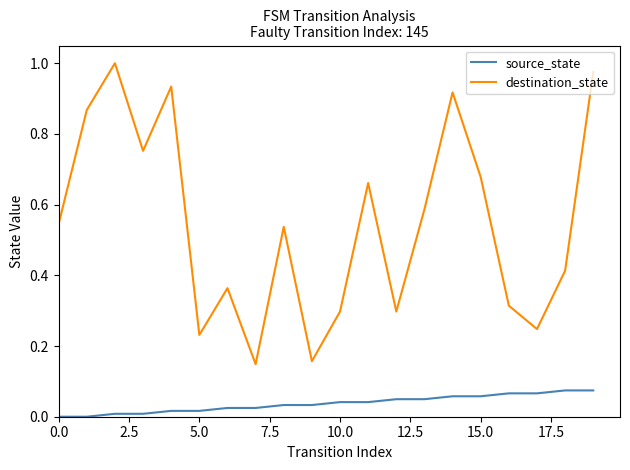

True or false: destination_state and source_state intersect in this chart.

False